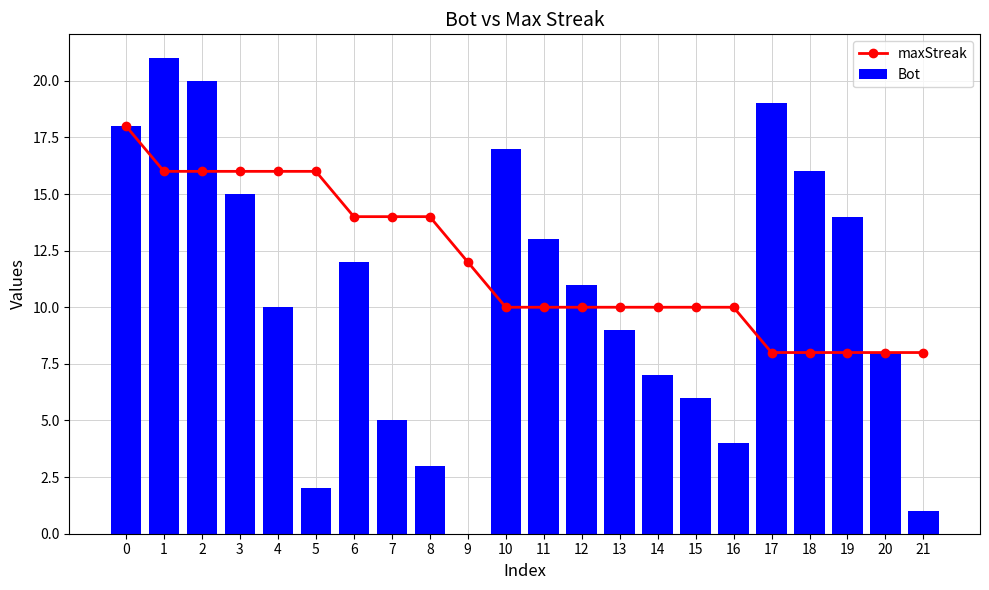

What is the total value across all series at 2?

36